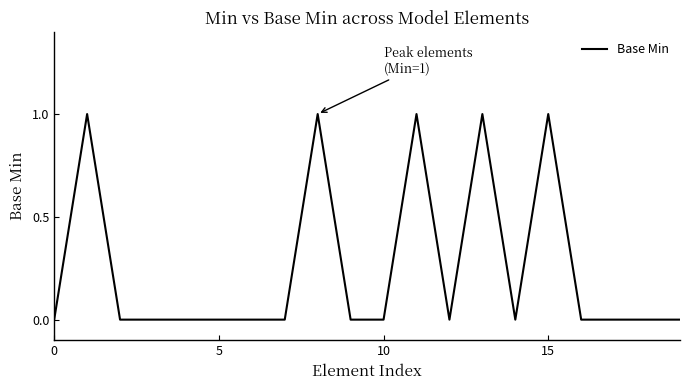

Reading right to left, what are all the values shown in this chart?

0	0	0	0	1	0	1	0	1	0	0	1	0	0	0	0	0	0	1	0